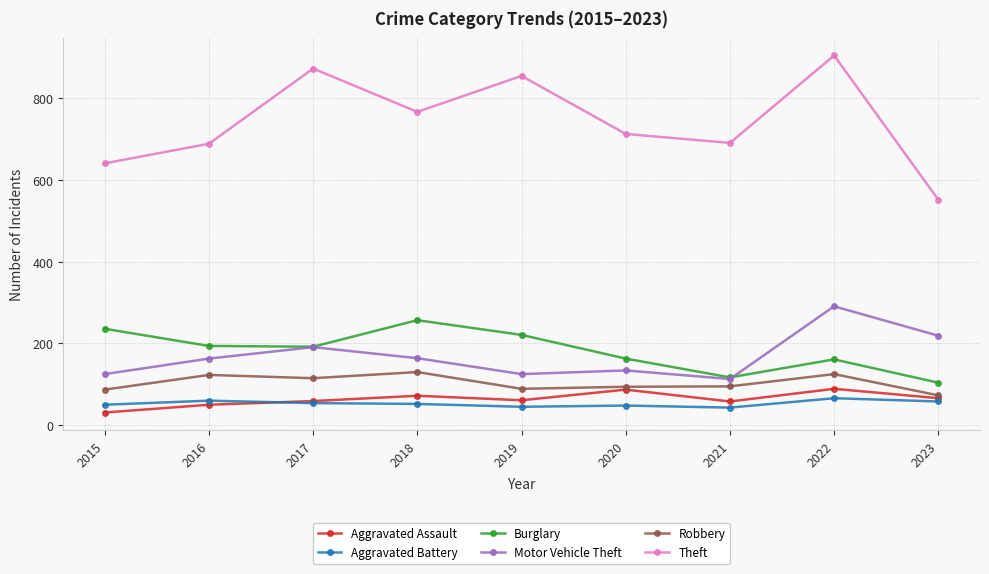

What is the approximate value of Burglary at 2019?

221